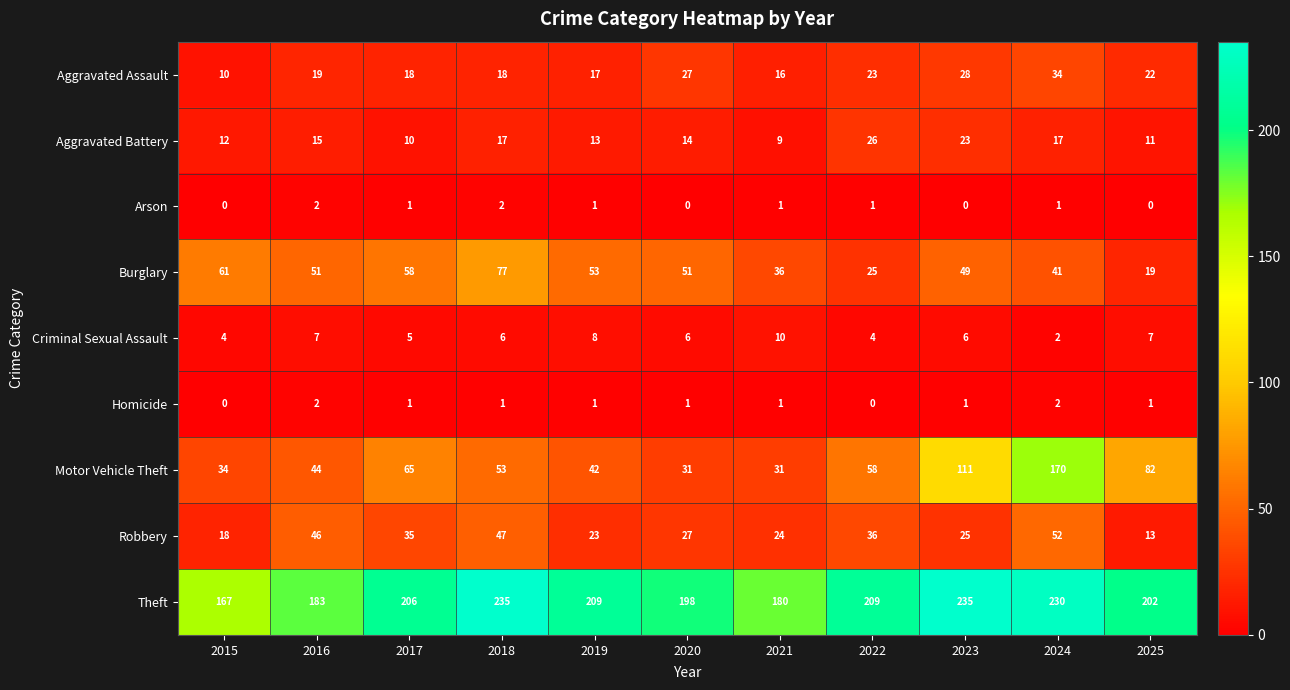

What is the spread (max minus min) of values at 2022?

209